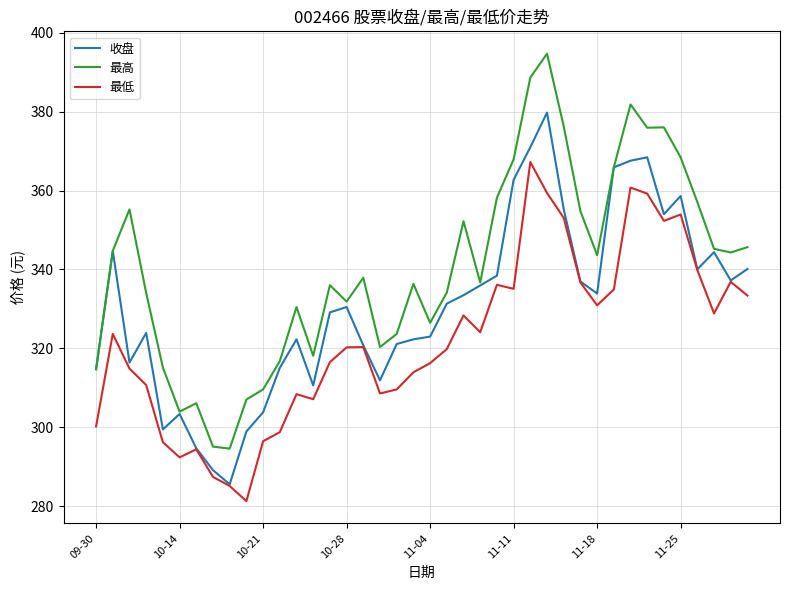

Which series has the largest total across all categories?

最高